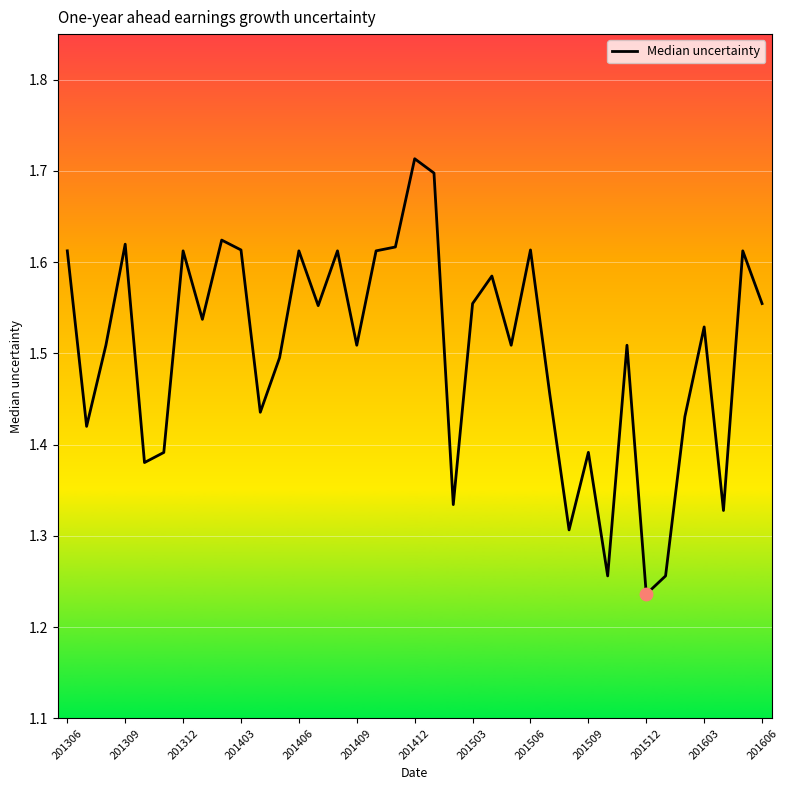

What is the difference between the maximum and minimum values?

0.5